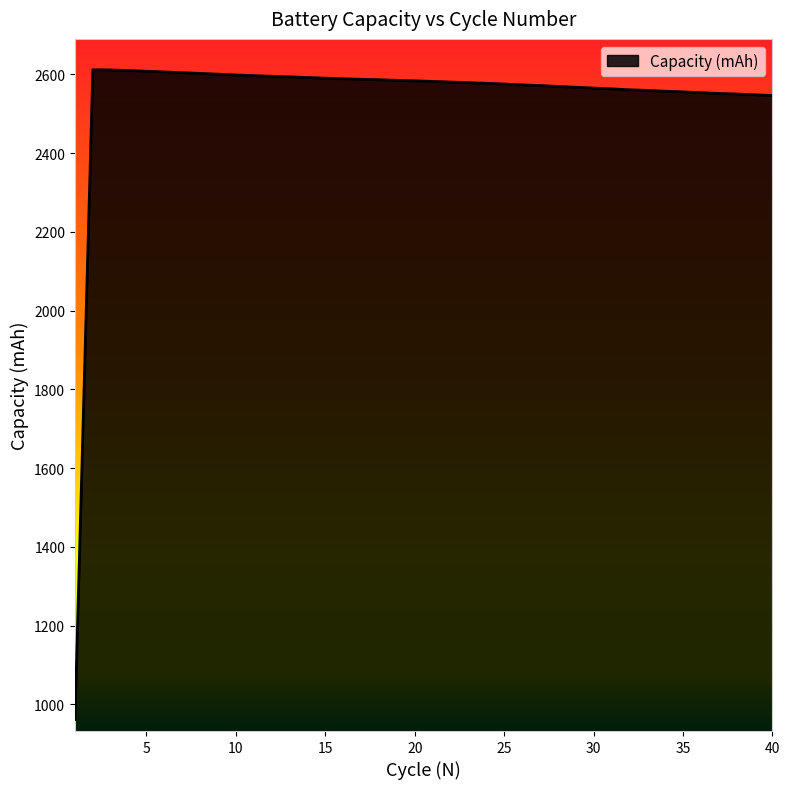

What is the minimum value shown in the chart?

961.1